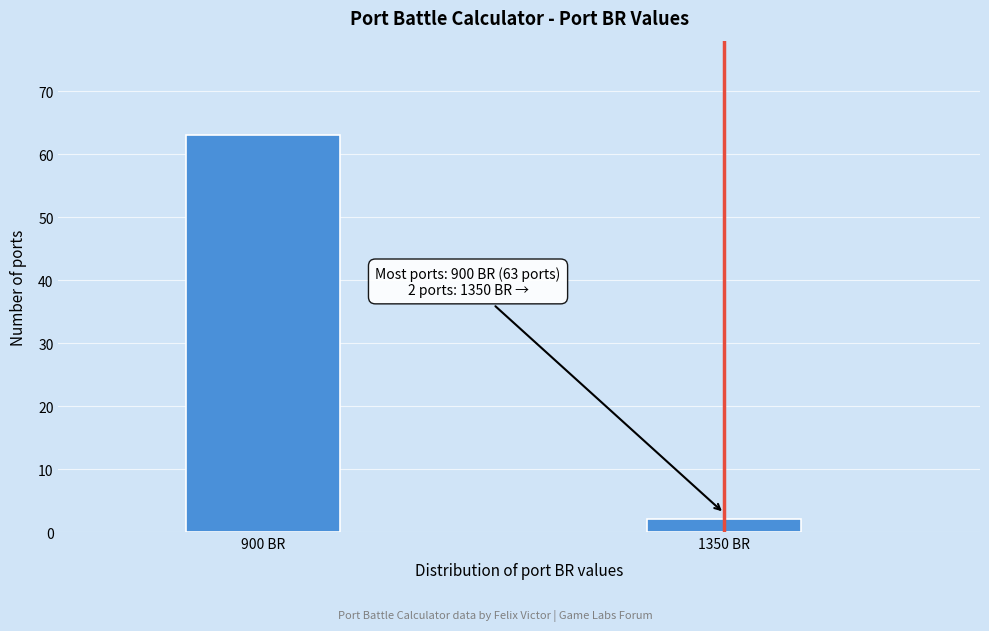

Reading left to right, extract all data points from this chart.

900 BR=63	1350 BR=2